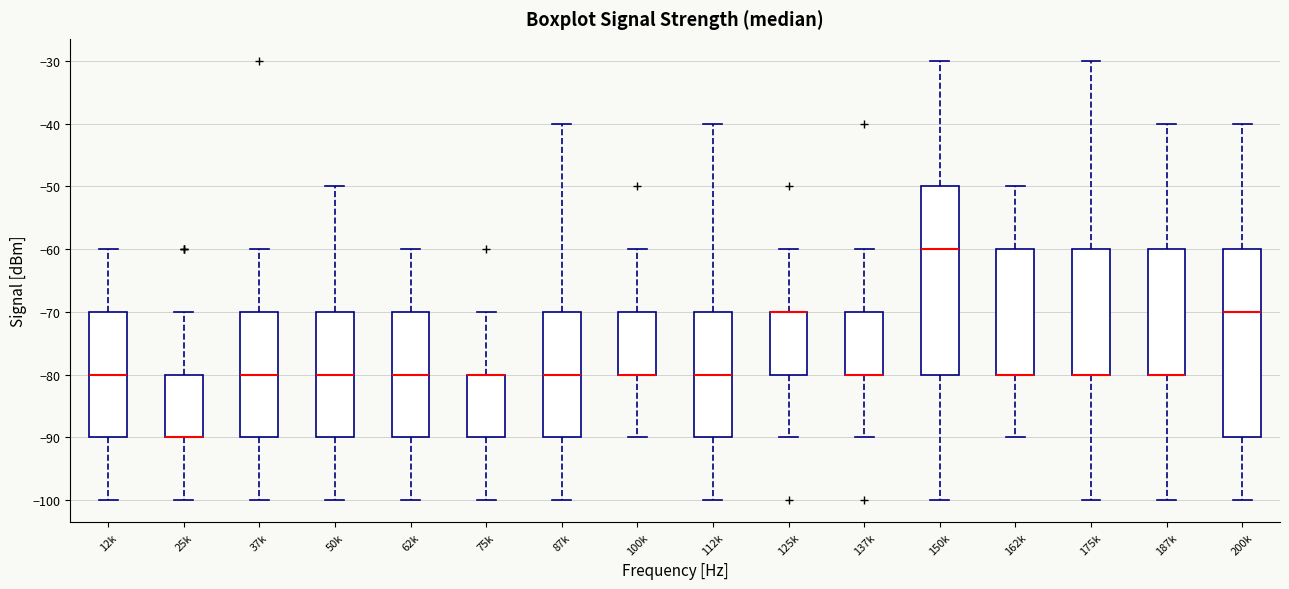

Where does the upper whisker of the box for 100k end on the y-axis? The values are not printed on the chart, so give them approximately, as read against the axis.

-60